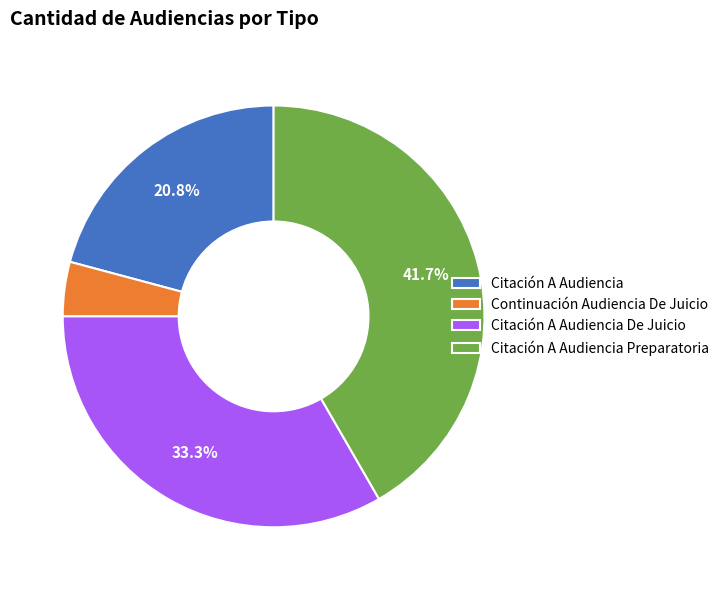

To the nearest percent, what percentage of the pie is Citación A Audiencia?

21%